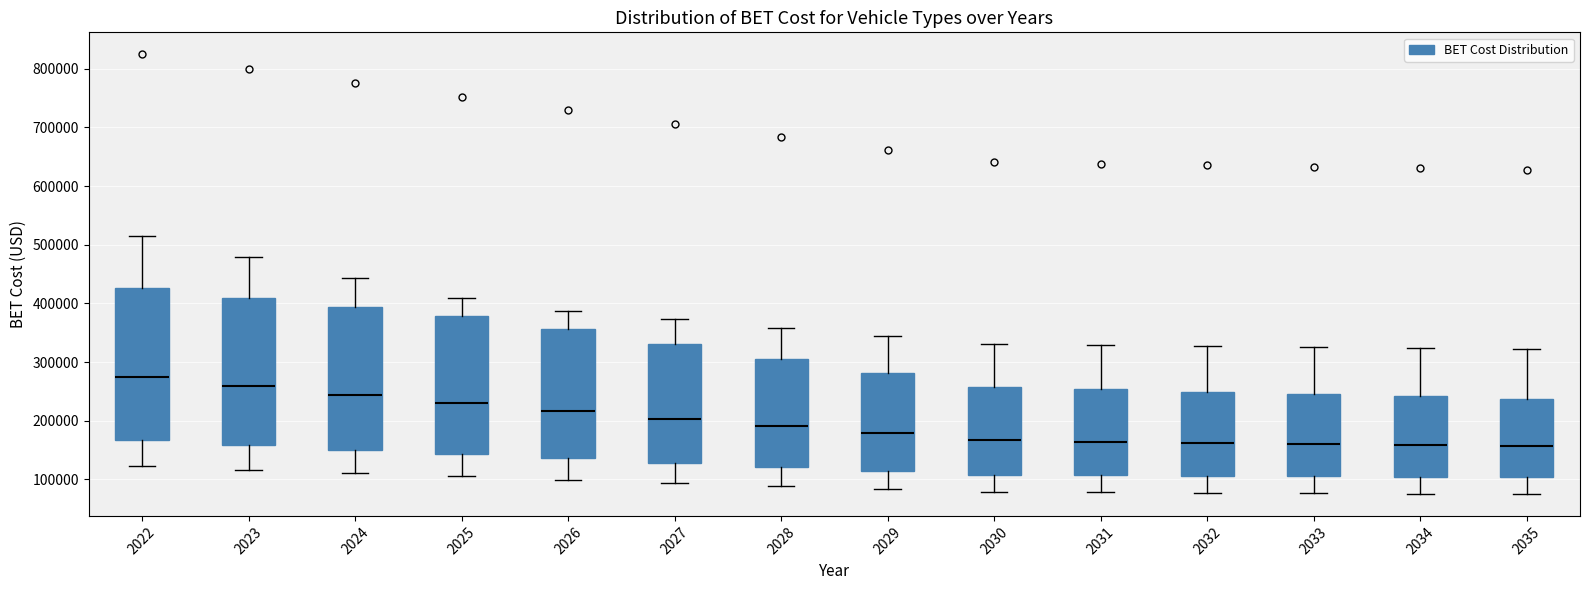

Reading left to right, transcribe this box plot: for each box, give where its median line is, the range the box spans, and where its two whiskers end, as read against the y-axis. The values are not printed on the chart, so give them approximately, as read against the axis.

2022: median 270000, box 170000 to 430000, whiskers 120000 to 510000
2023: median 260000, box 160000 to 410000, whiskers 120000 to 480000
2024: median 240000, box 150000 to 390000, whiskers 110000 to 440000
2025: median 230000, box 140000 to 380000, whiskers 110000 to 410000
2026: median 220000, box 140000 to 360000, whiskers 100000 to 390000
2027: median 200000, box 130000 to 330000, whiskers 90000 to 370000
2028: median 190000, box 120000 to 310000, whiskers 90000 to 360000
2029: median 180000, box 110000 to 280000, whiskers 80000 to 340000
2030: median 170000, box 110000 to 260000, whiskers 80000 to 330000
2031: median 160000, box 110000 to 250000, whiskers 80000 to 330000
2032: median 160000, box 110000 to 250000, whiskers 80000 to 330000
2033: median 160000, box 110000 to 250000, whiskers 80000 to 330000
2034: median 160000, box 100000 to 240000, whiskers 80000 to 320000
2035: median 160000, box 100000 to 240000, whiskers 80000 to 320000